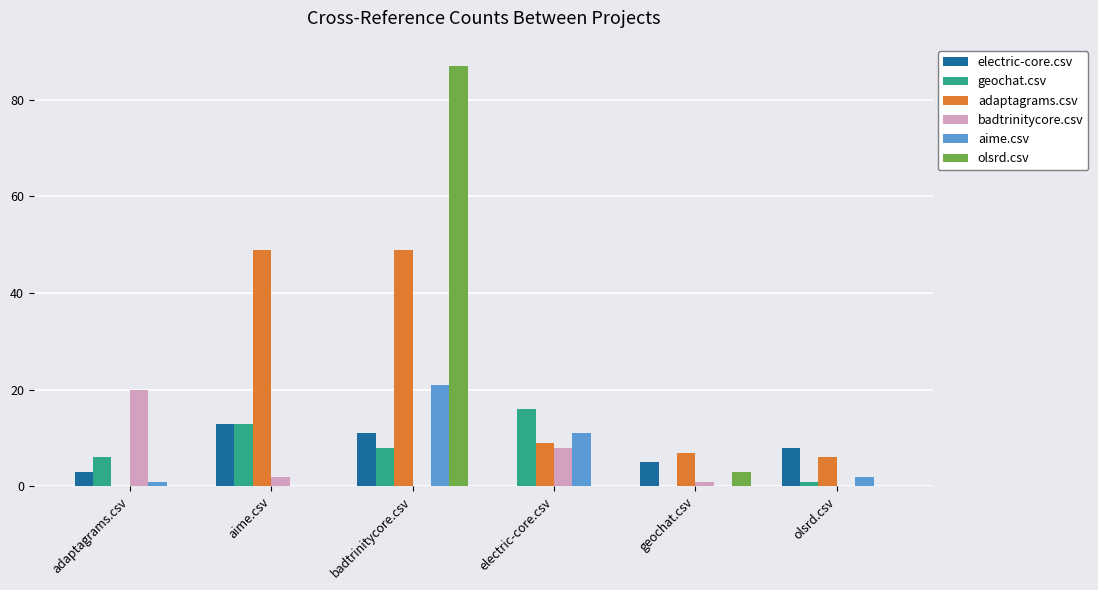

Between adaptagrams.csv and aime.csv, which series saw the biggest shift?

adaptagrams.csv